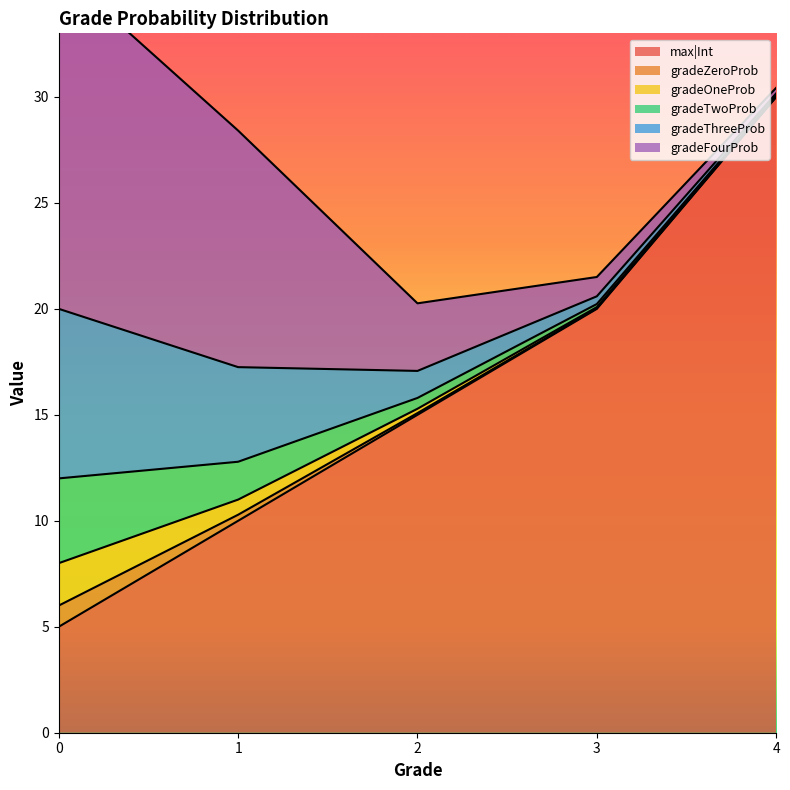

What is the difference between the highest and lowest values at 2?

14.9